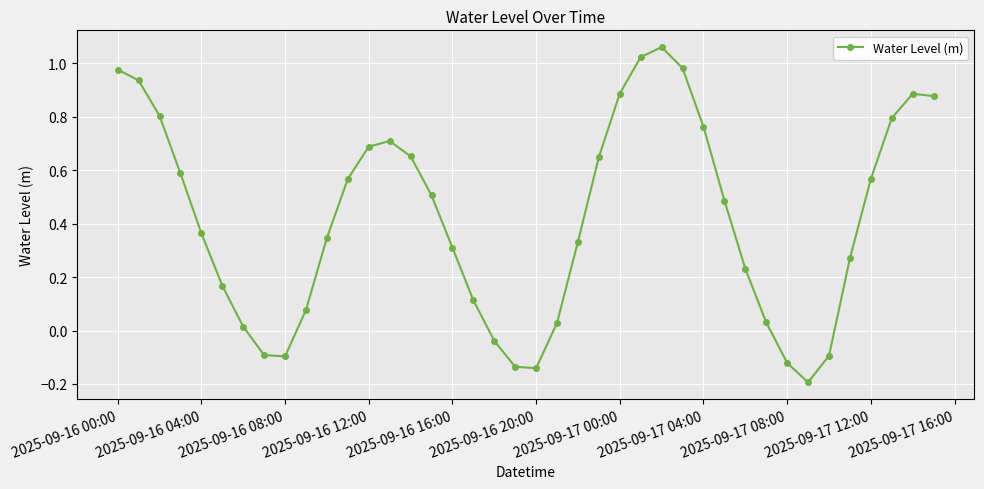

How many points are lower than both their immediate neighbors (excluding endpoints)?

3